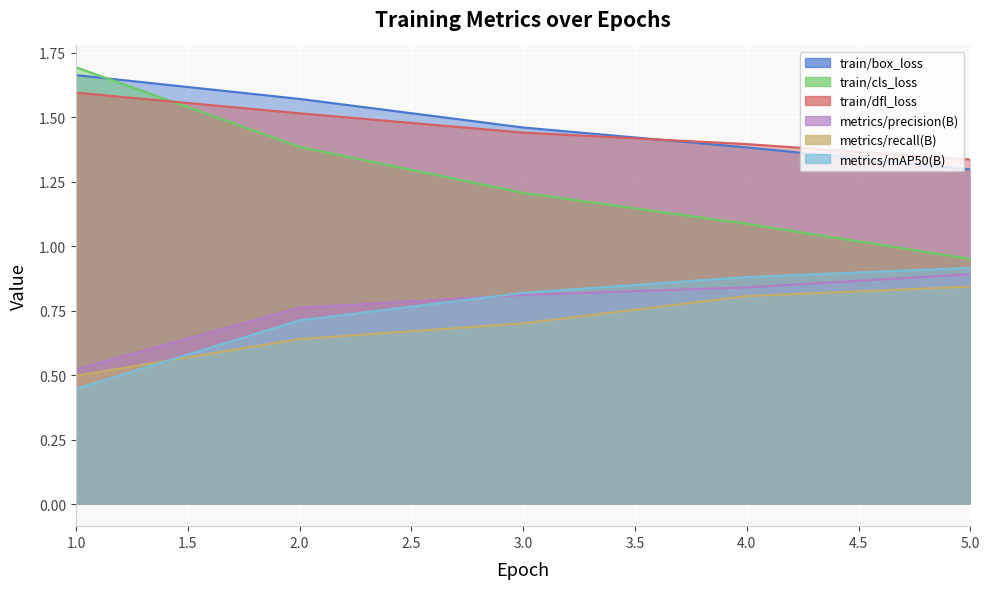

What is the sum of all train/dfl_loss values?

7.3